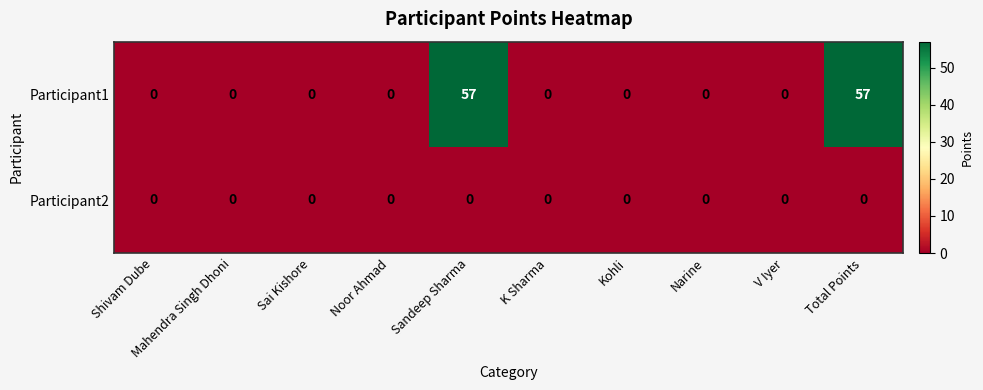

The value of Participant1 at Sandeep Sharma is 30. True or false?

False